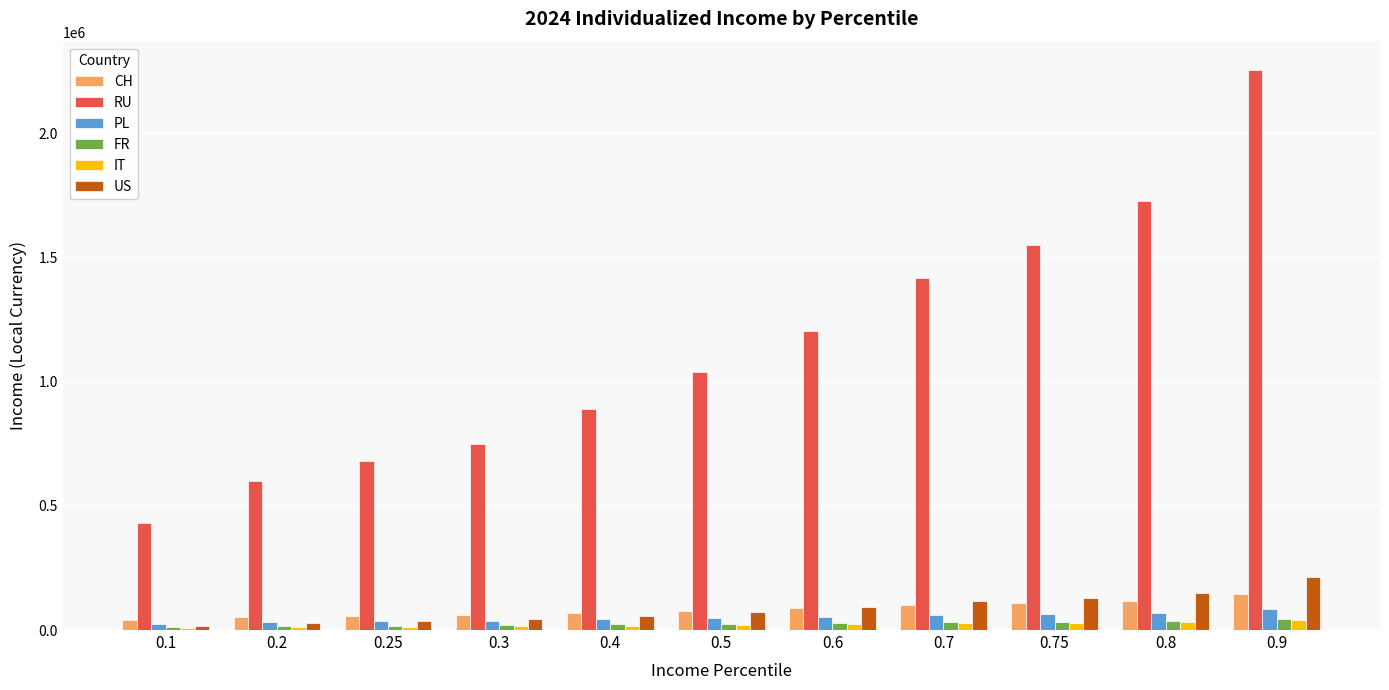

What is the label of the 4th bar from the right?

0.7